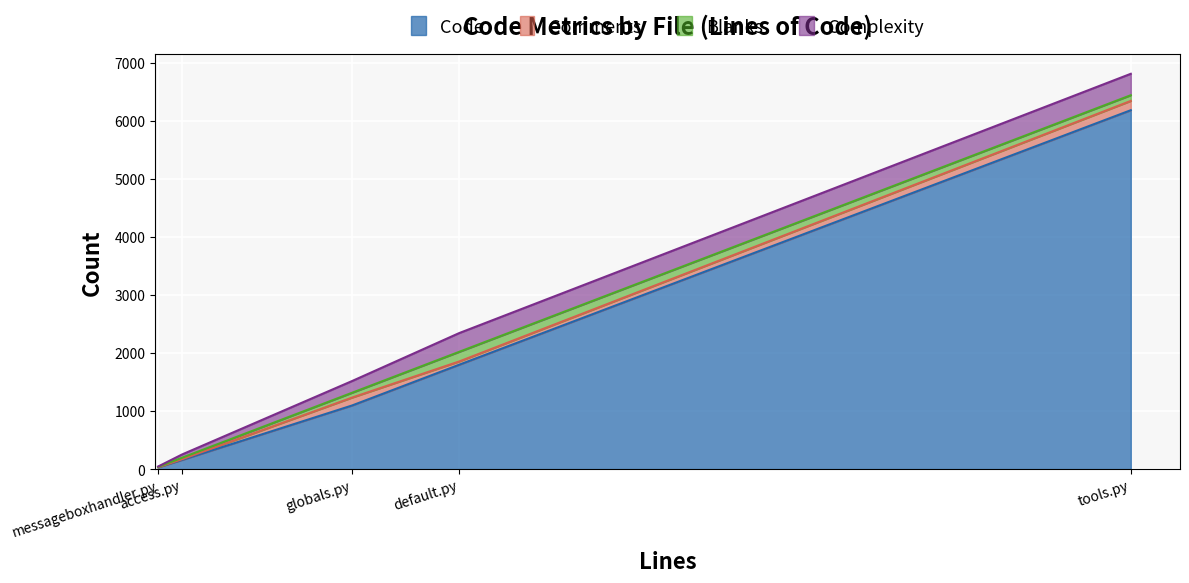

True or false: Blanks has more than 2 points higher than both neighbors.

False